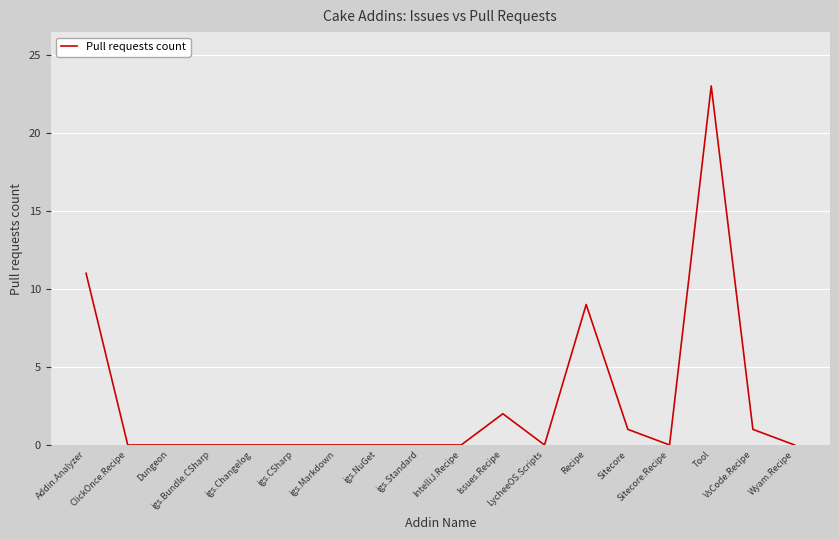

What is the greatest value displayed?

23